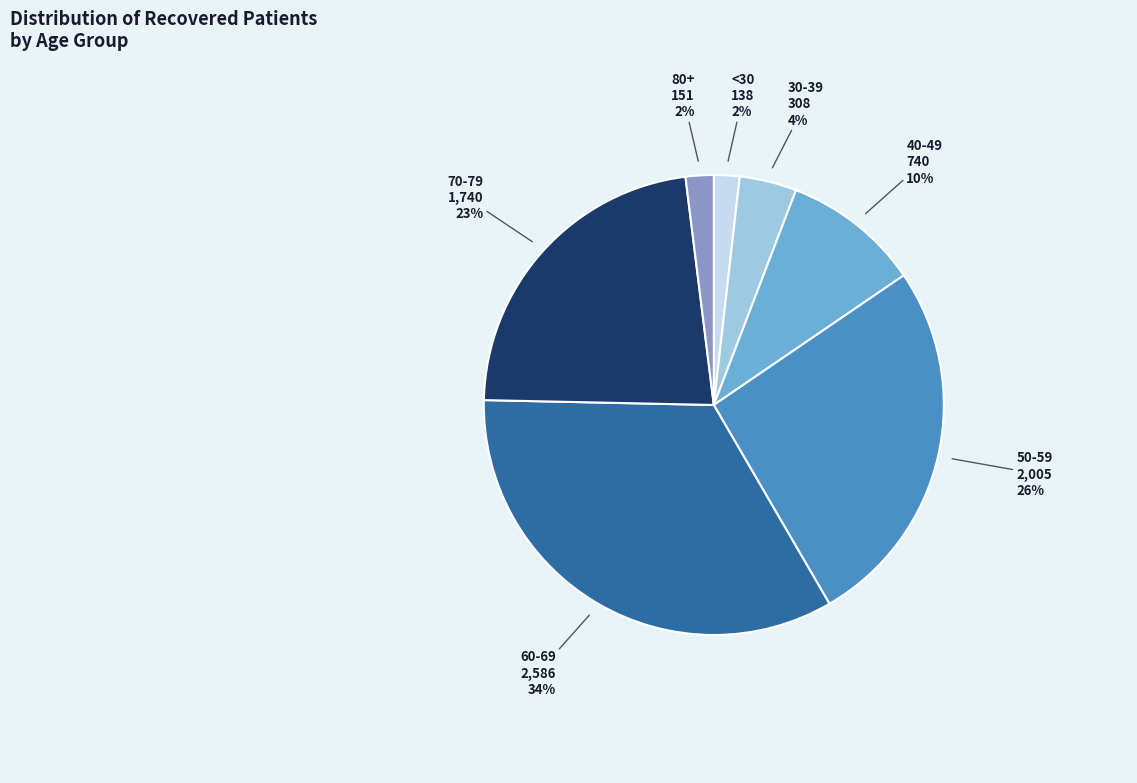

Does any single category account for the majority?

No